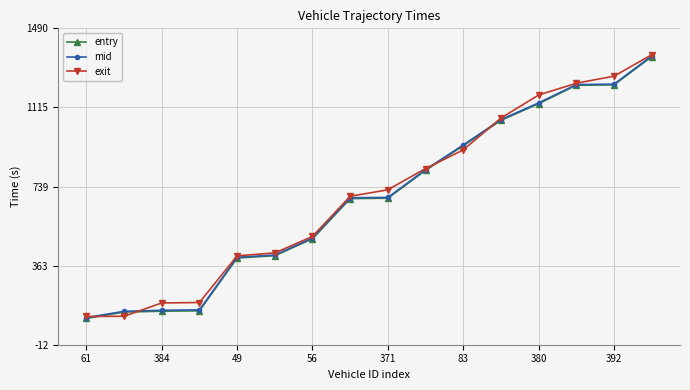

What is the minimum value for exit?

121.7